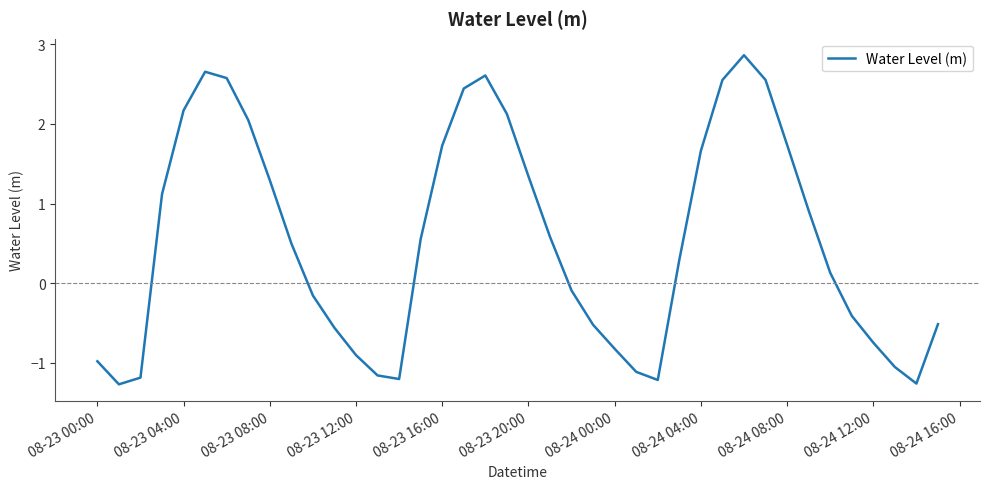

What is the maximum value shown in the chart?

2.9